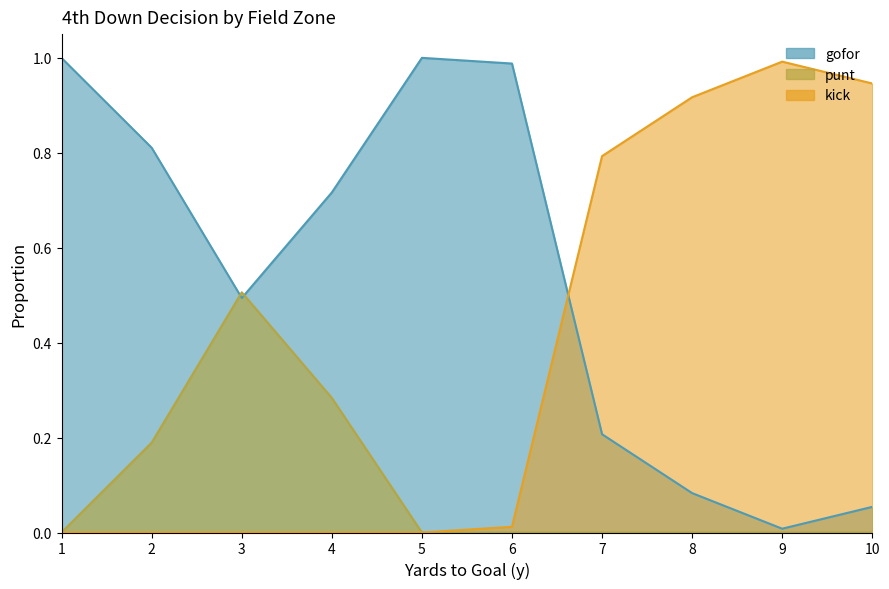

At which label does gofor reach its minimum?

9